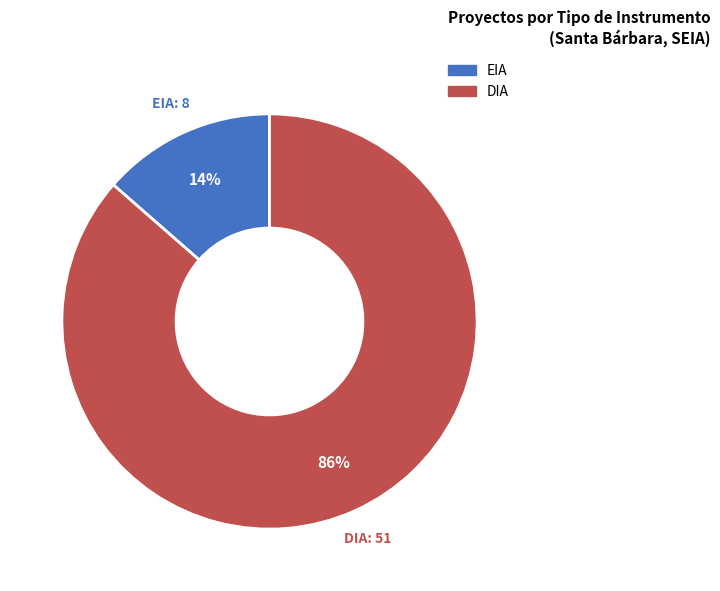

Is there any slice that represents more than half of the pie?

Yes